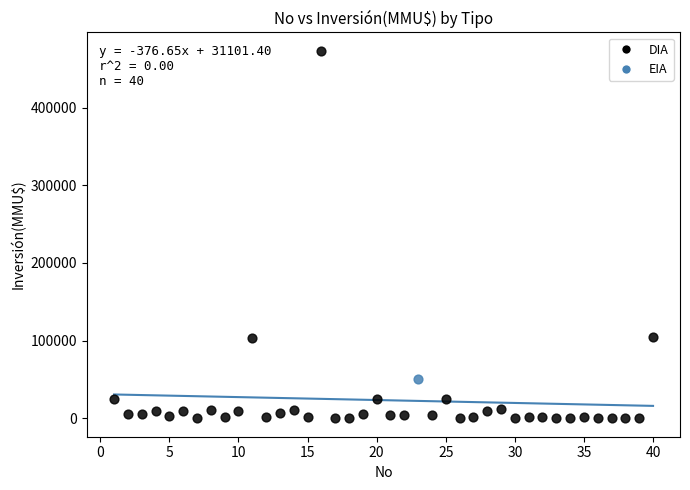

What are all the series names shown in the legend?

DIA, EIA